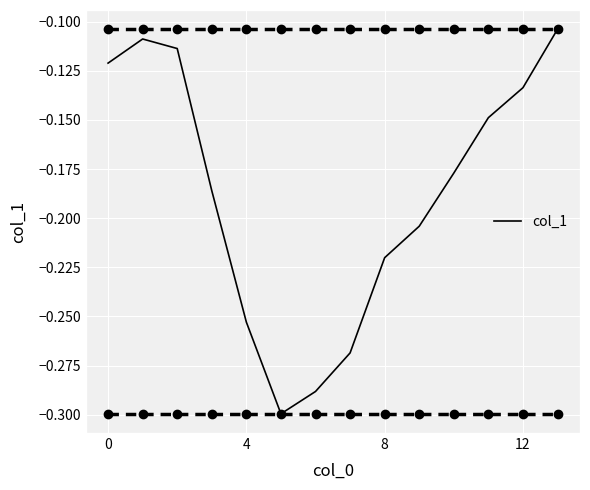

What is the difference between the maximum and minimum values?

0.2